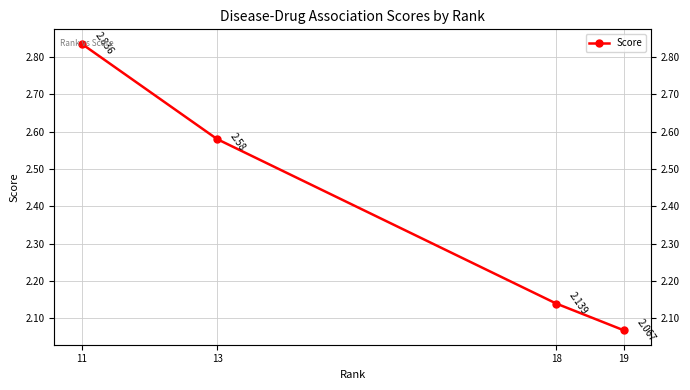

What is the sum of all values?

9.6